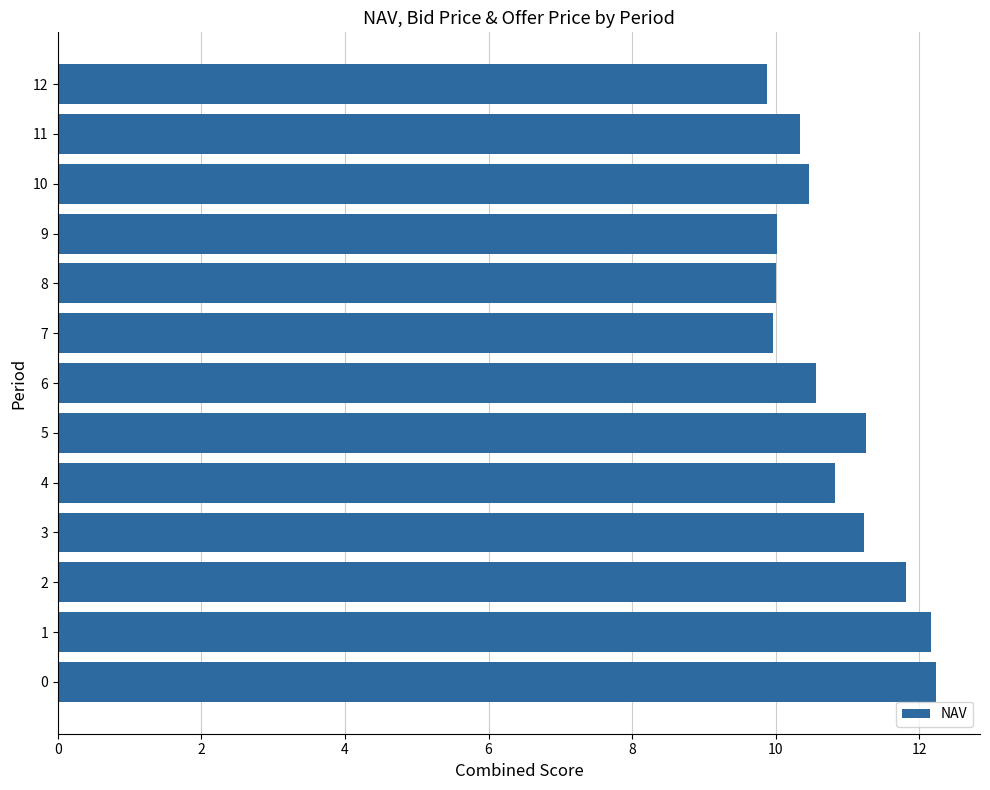

What is the sum of all values?

140.8